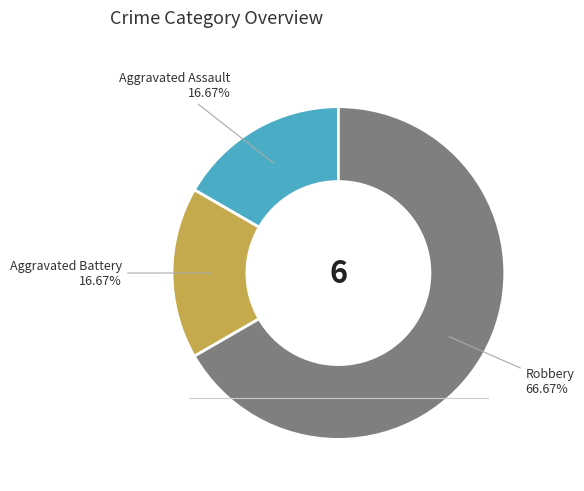

Is there any slice that represents more than half of the pie?

Yes